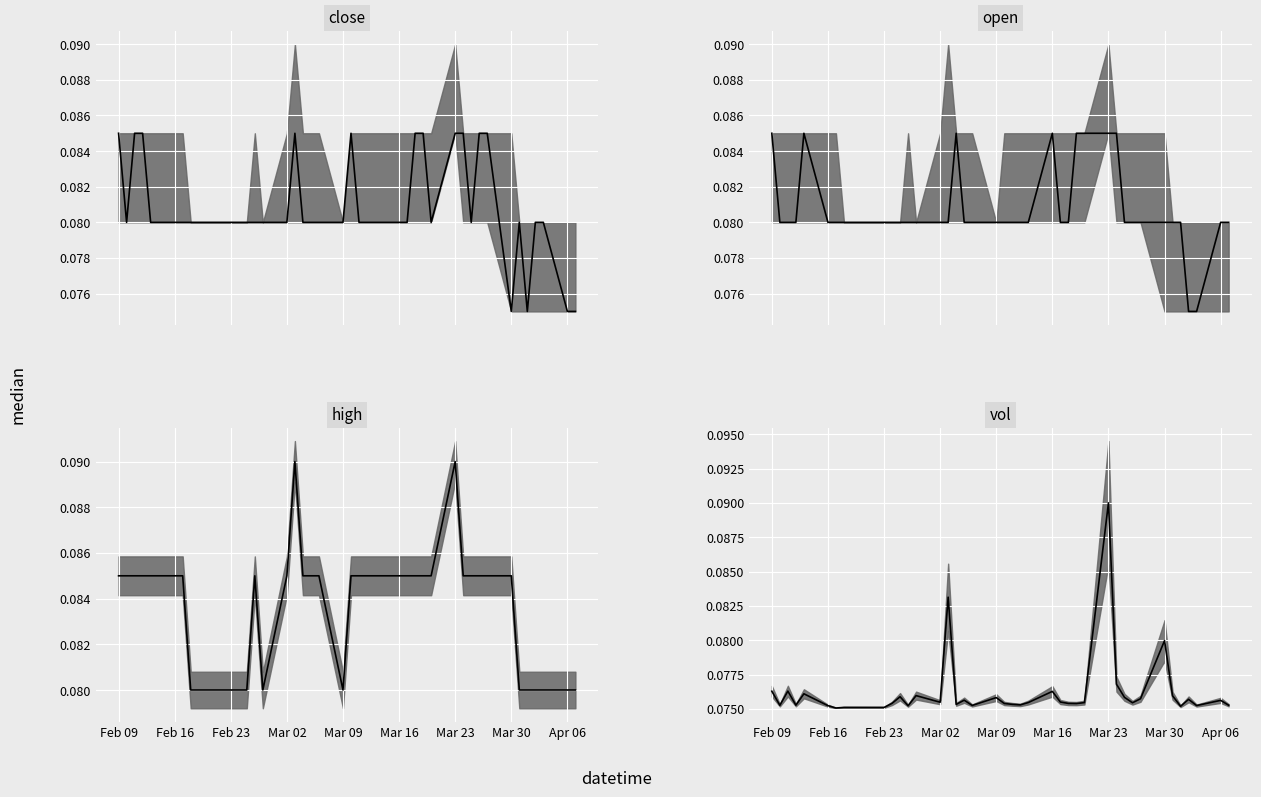

What is the maximum value for close median?

0.1